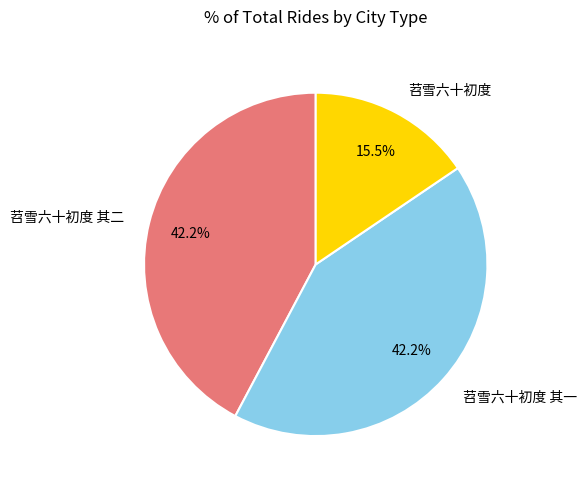

How many segments does this pie chart have?

3